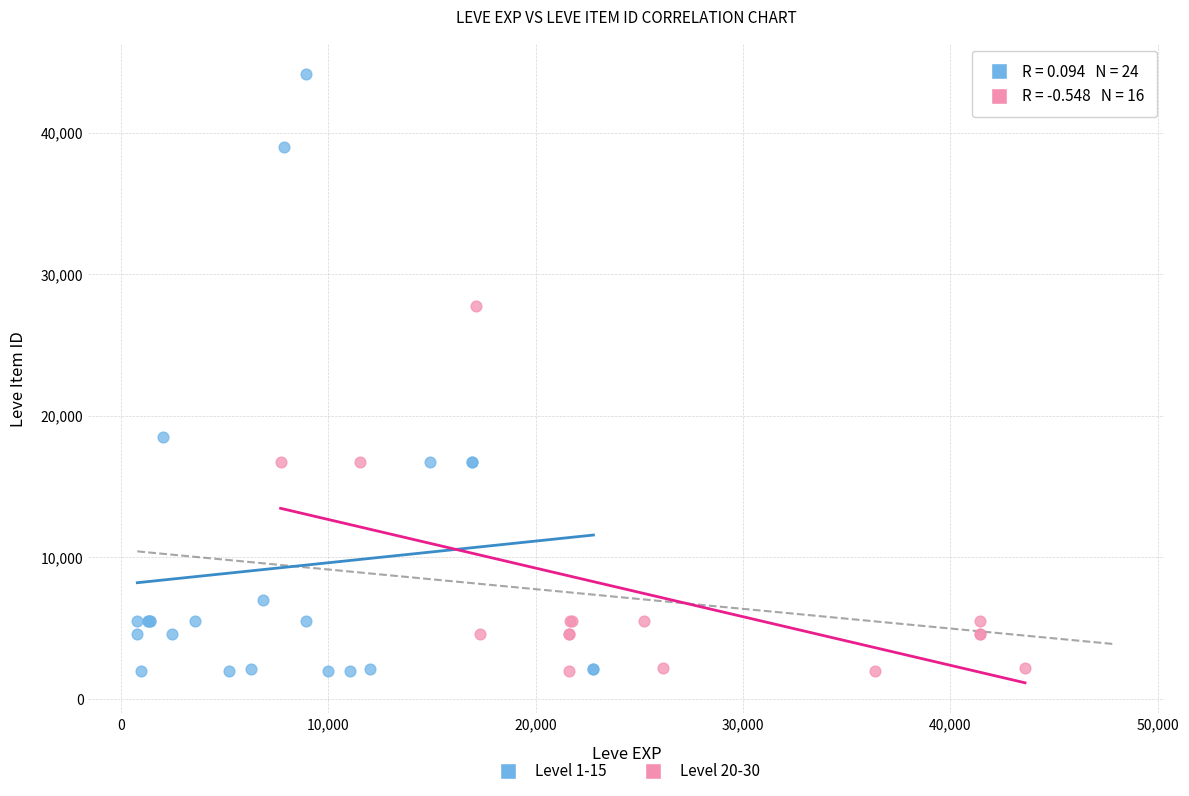

Which series has the largest Y range (max minus min)?

Level 1-15